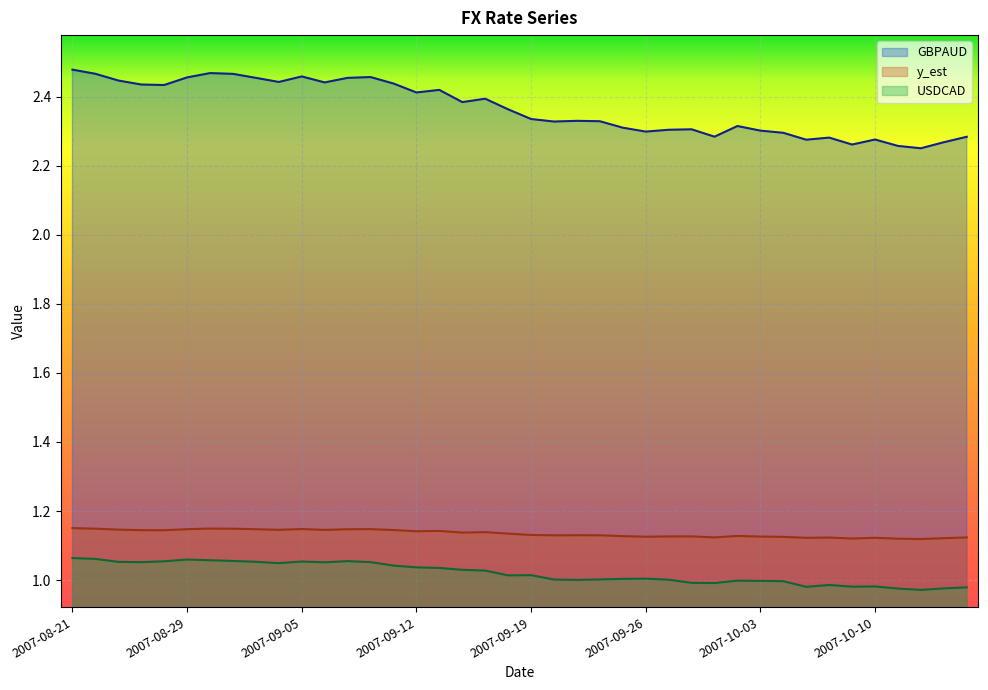

How many values in the USDCAD series are below 1?

13